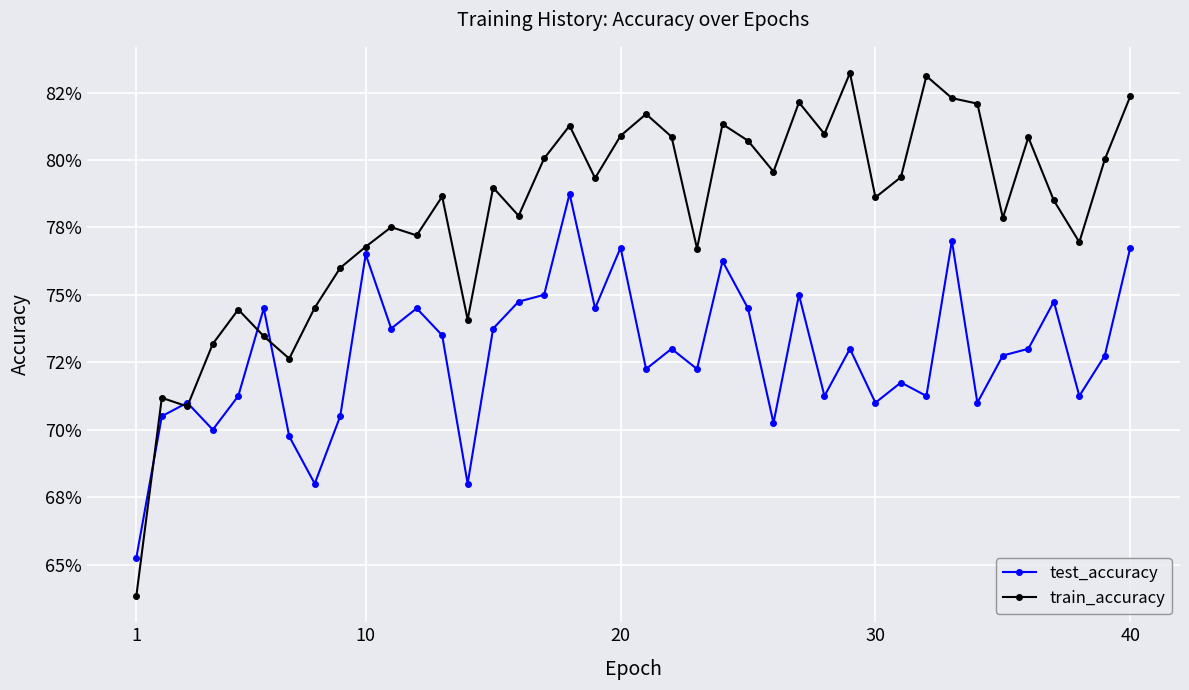

In train_accuracy, how many points are higher than both neighbors (excluding endpoints)?

12